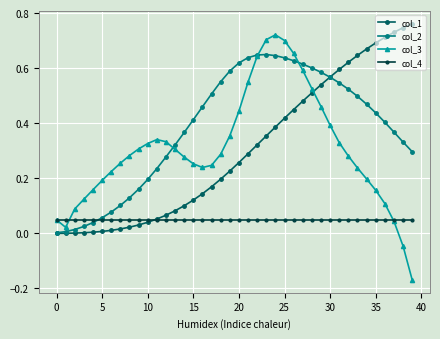

Which series has the widest spread of values?

col_3